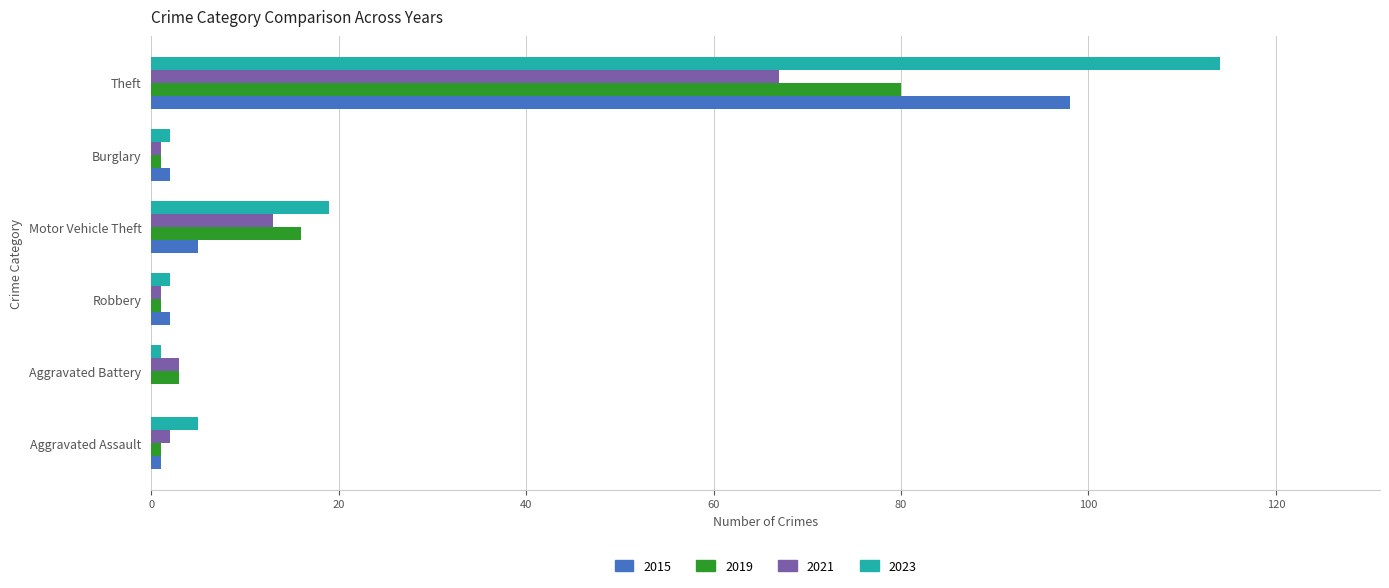

What is the sum of all 2023 values?

143